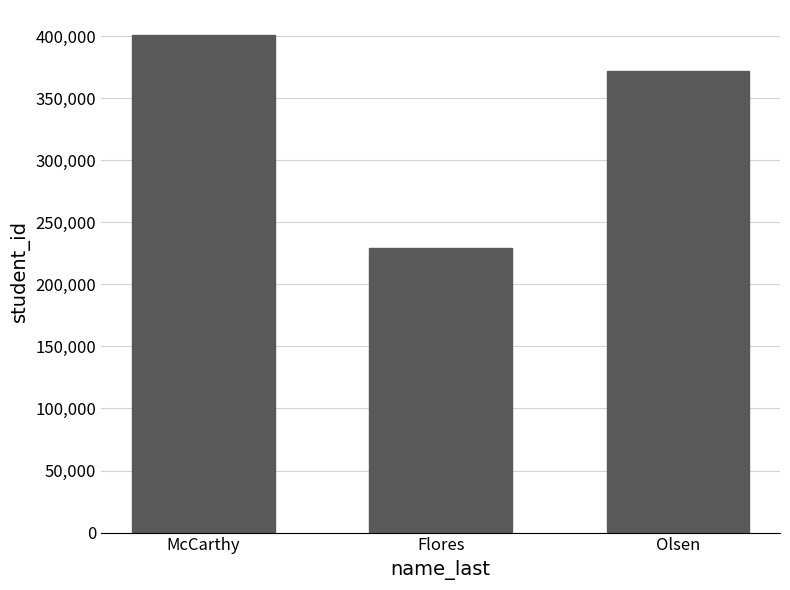

The value at Olsen is 211637. True or false?

False